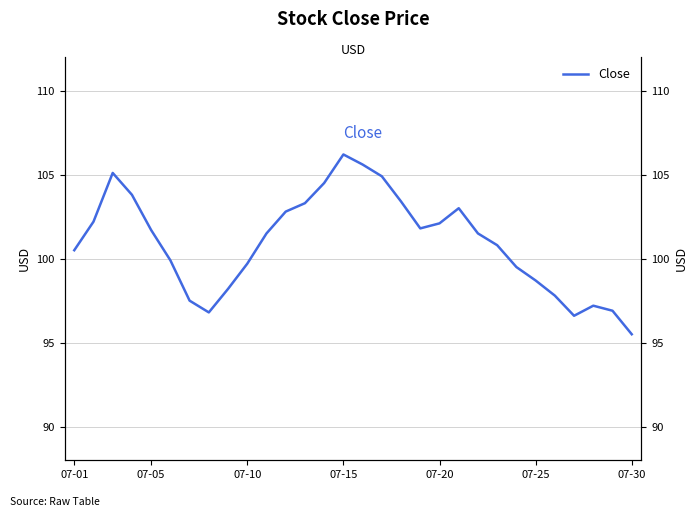

What is the average value?

101.0